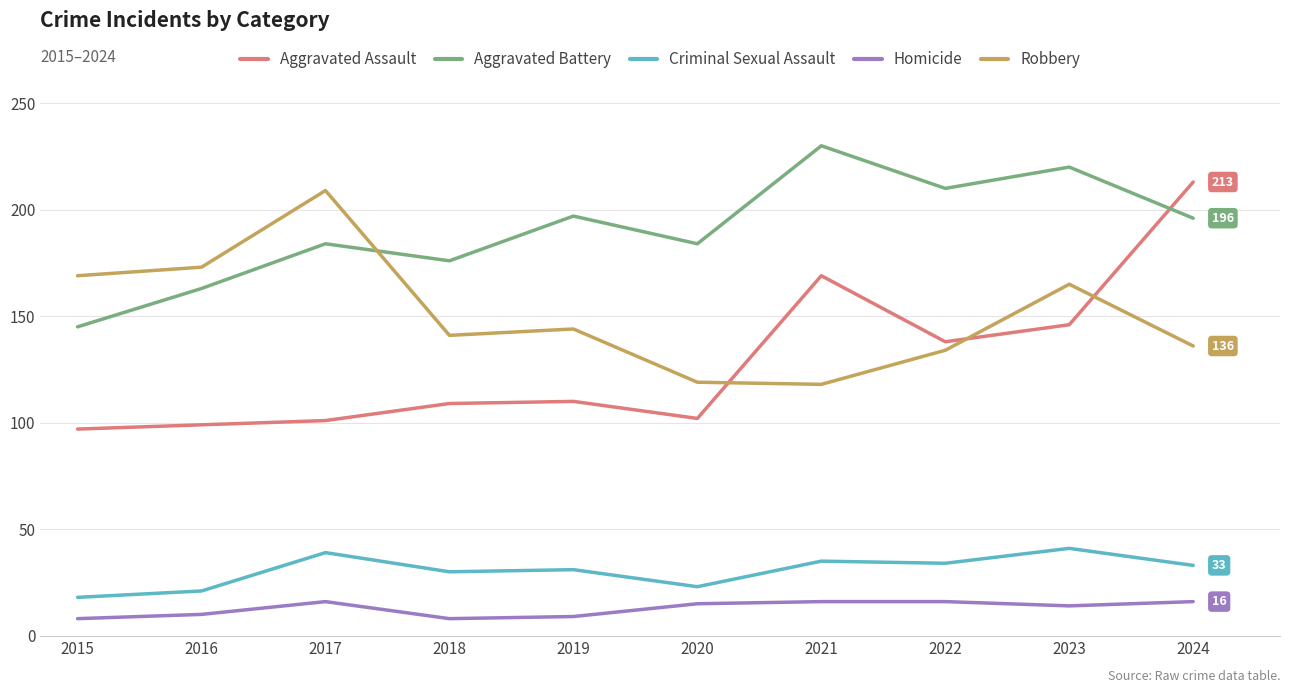

What is the sum of all Criminal Sexual Assault values?

305